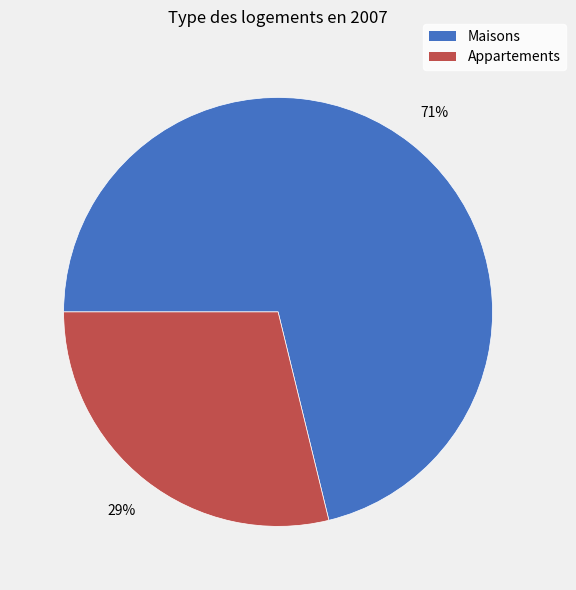

To the nearest percent, what is the average slice percentage?

50%